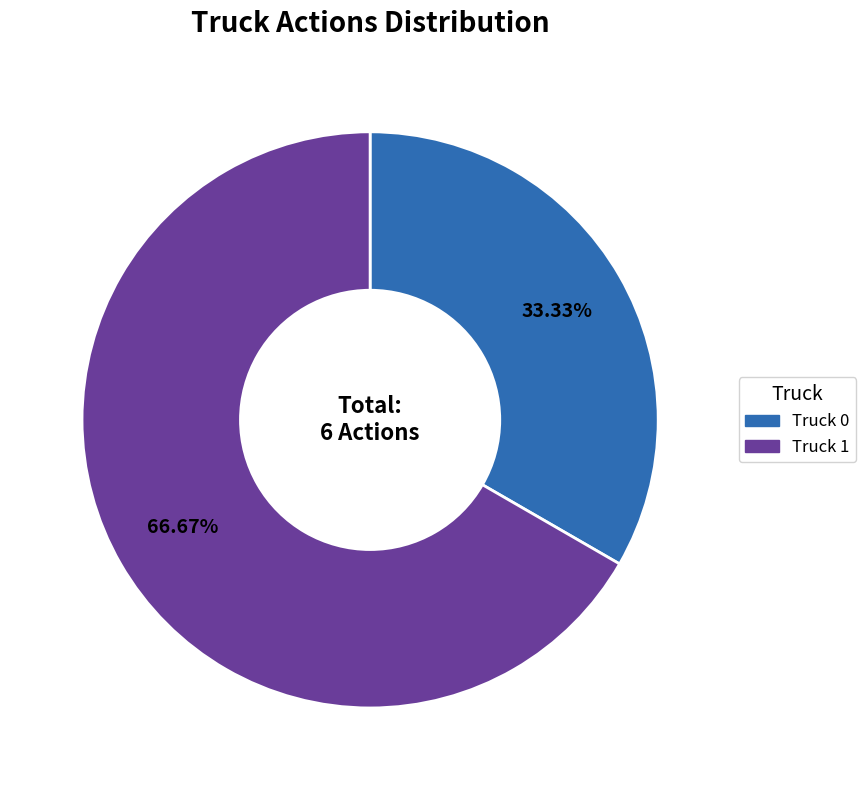

Is the sum of Truck 0 and Truck 1 greater than half?

Yes